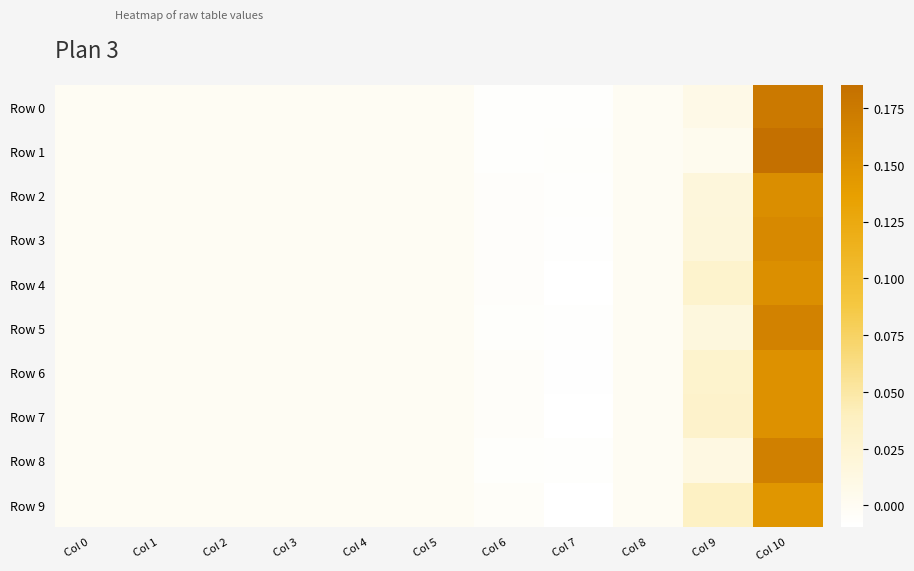

At which label does Row 0 reach its minimum?

Col 7